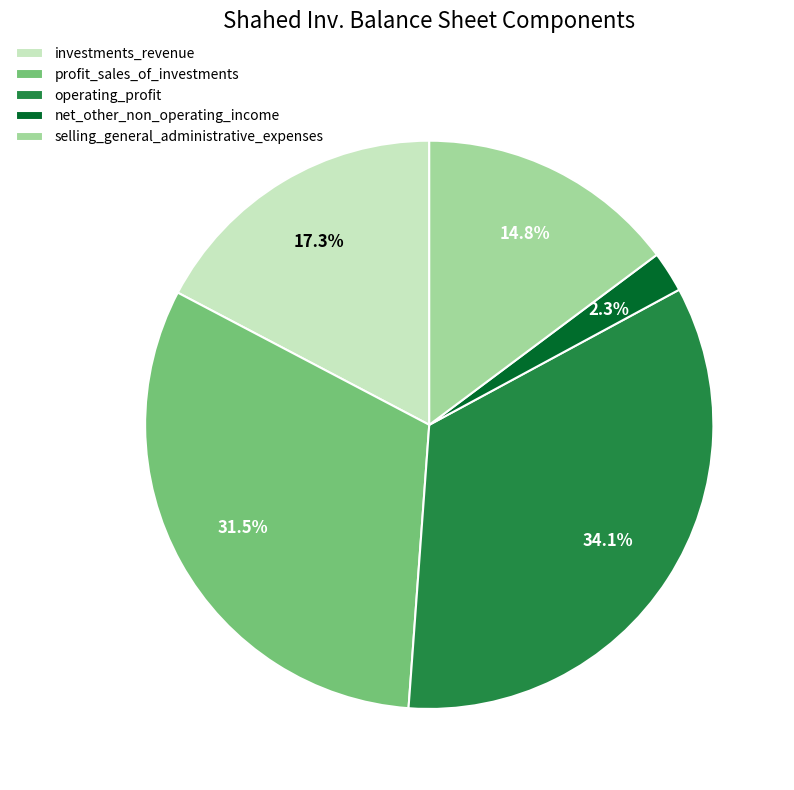

Which slice is the largest?

operating_profit